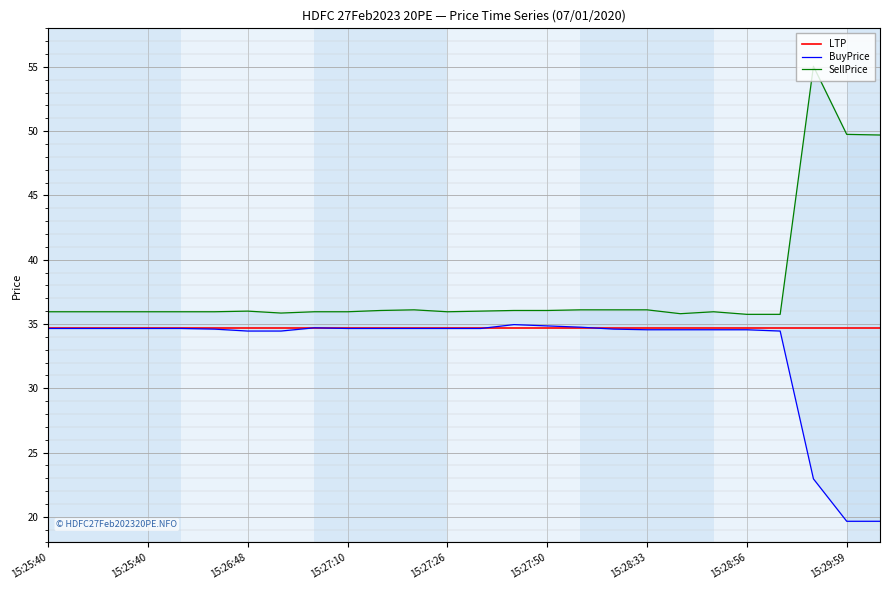

What is the difference between the second highest and minimum values in the SellPrice series?

14.0